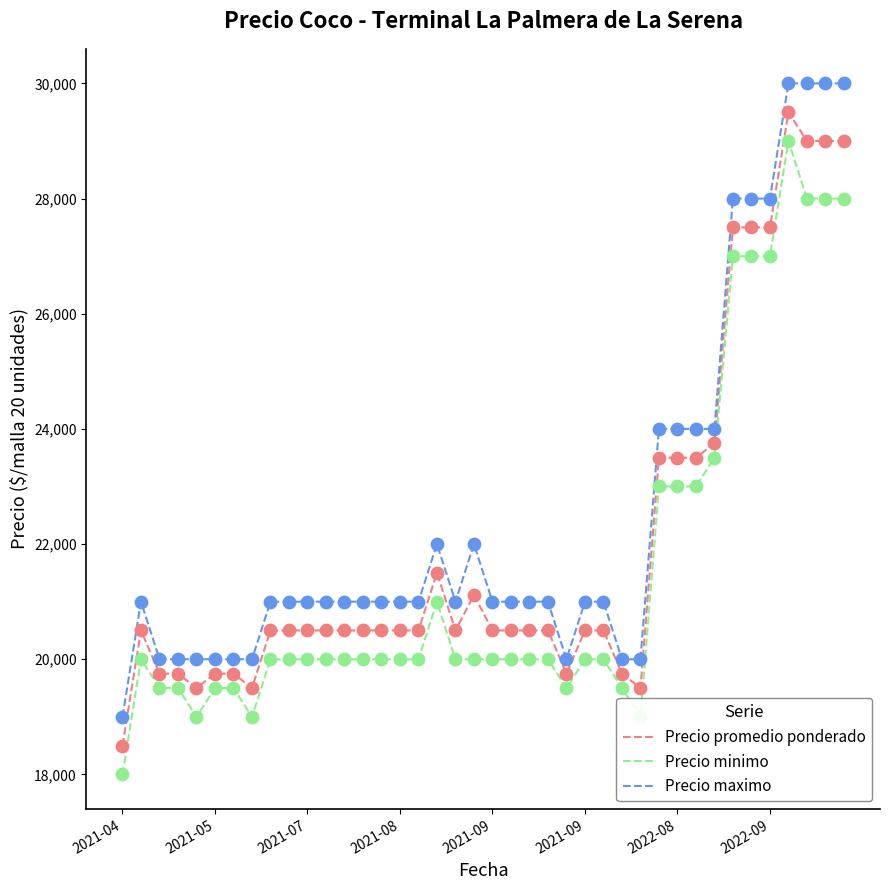

What is the smallest value displayed?

18000